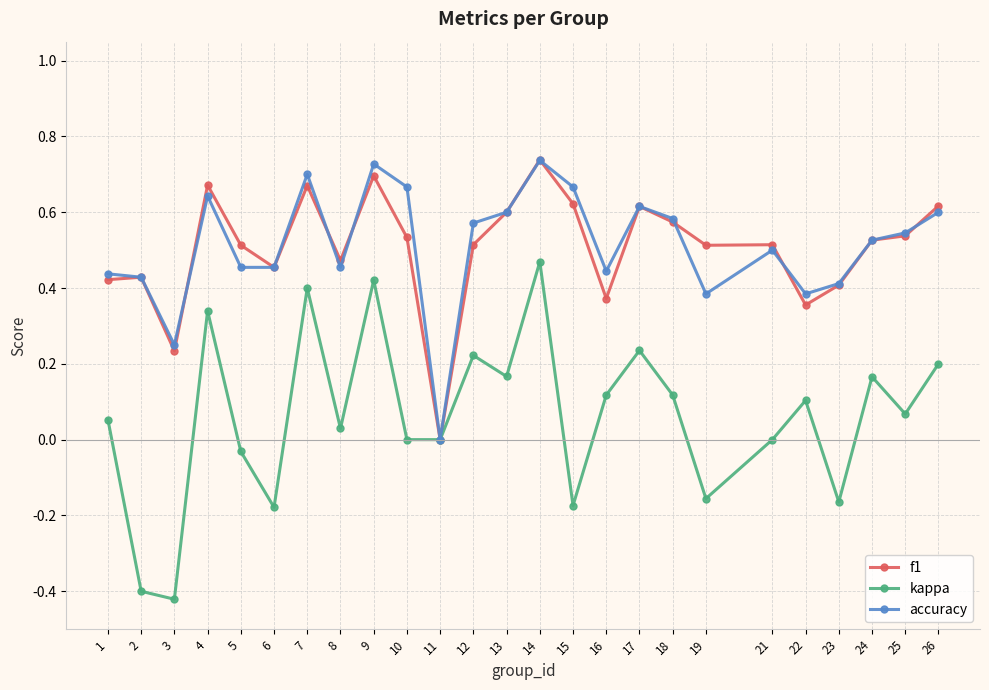

At which category is the sum across all series the highest?

14